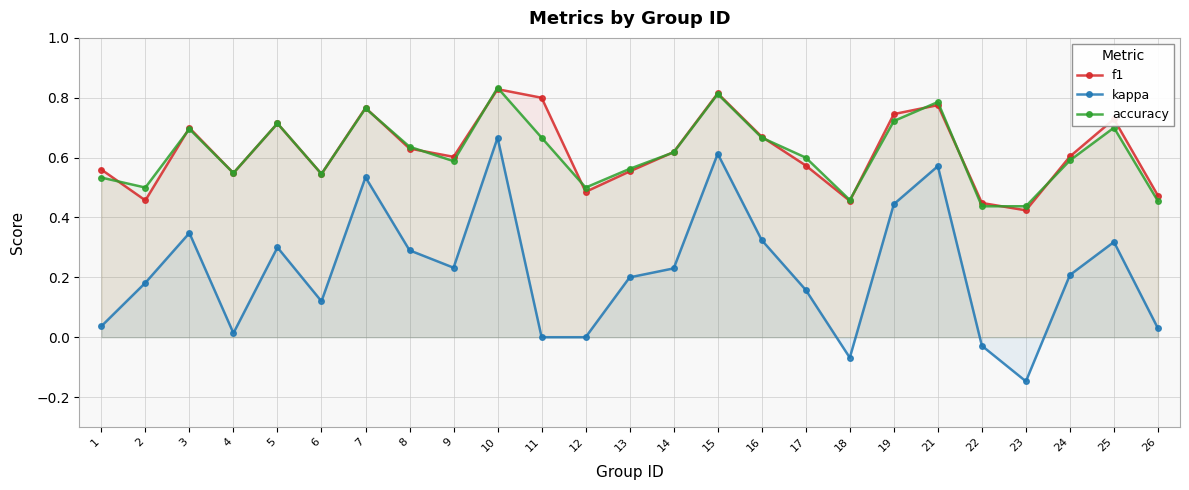

Which series has the largest range (max minus min)?

kappa